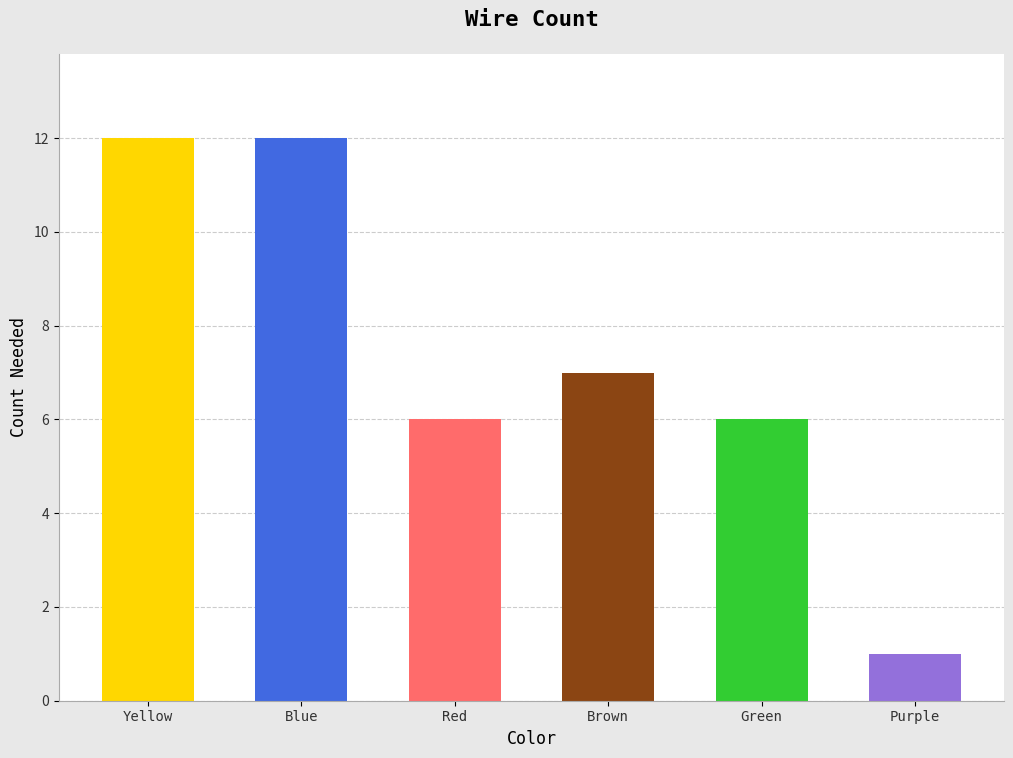

Between Red and Purple, which is larger?

Red